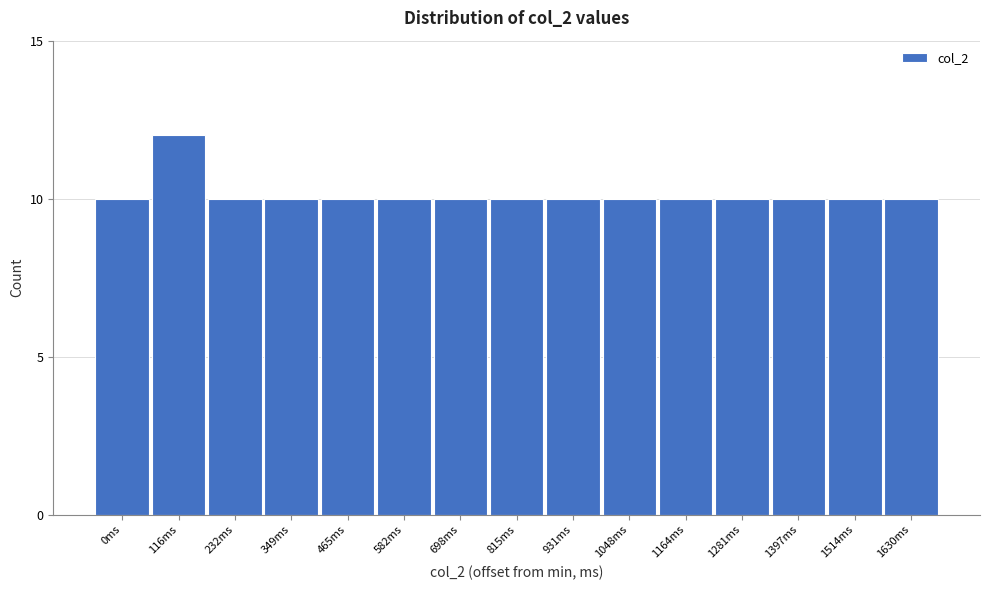

Reading right to left, transcribe all the data shown in this chart.

10	10	10	10	10	10	10	10	10	10	10	10	10	12	10